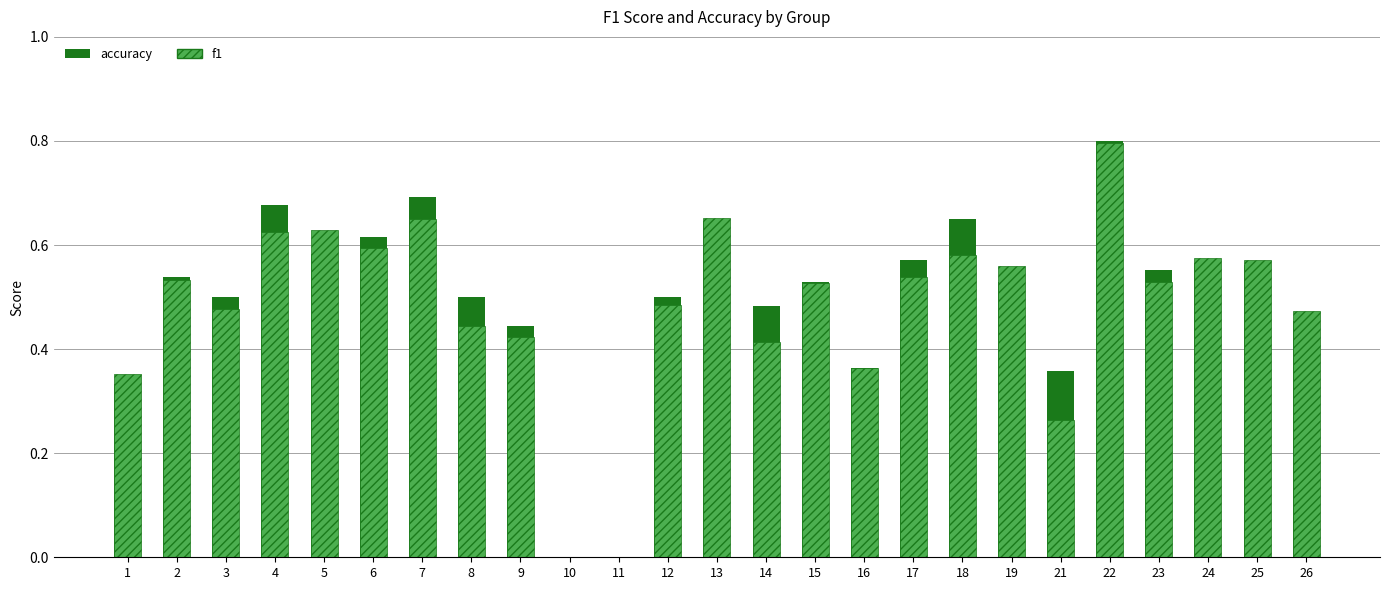

Is it true that accuracy equals 0.0 at 11?

True